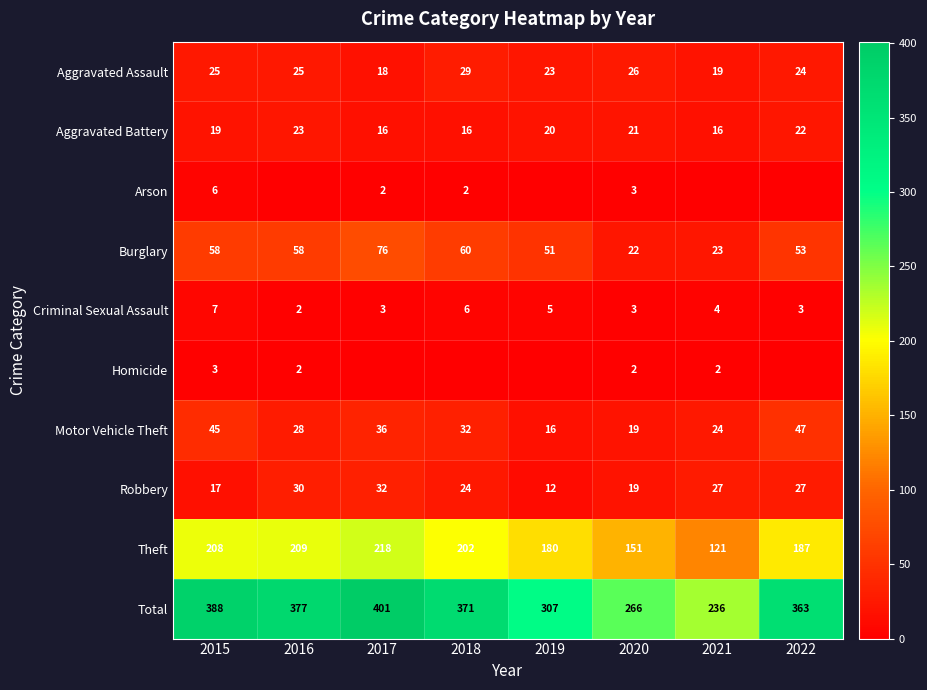

What is the minimum value for Aggravated Assault?

18